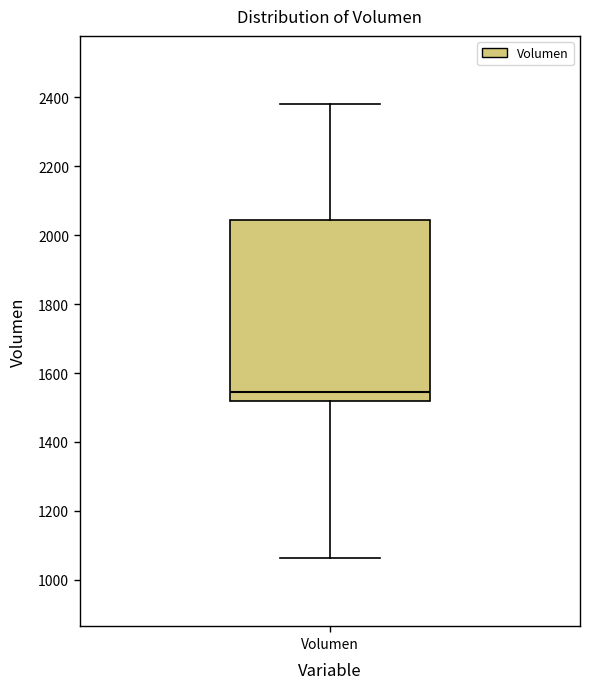

Where is the upper edge of the box for Volumen on the y-axis? The values are not printed on the chart, so give them approximately, as read against the axis.

2040